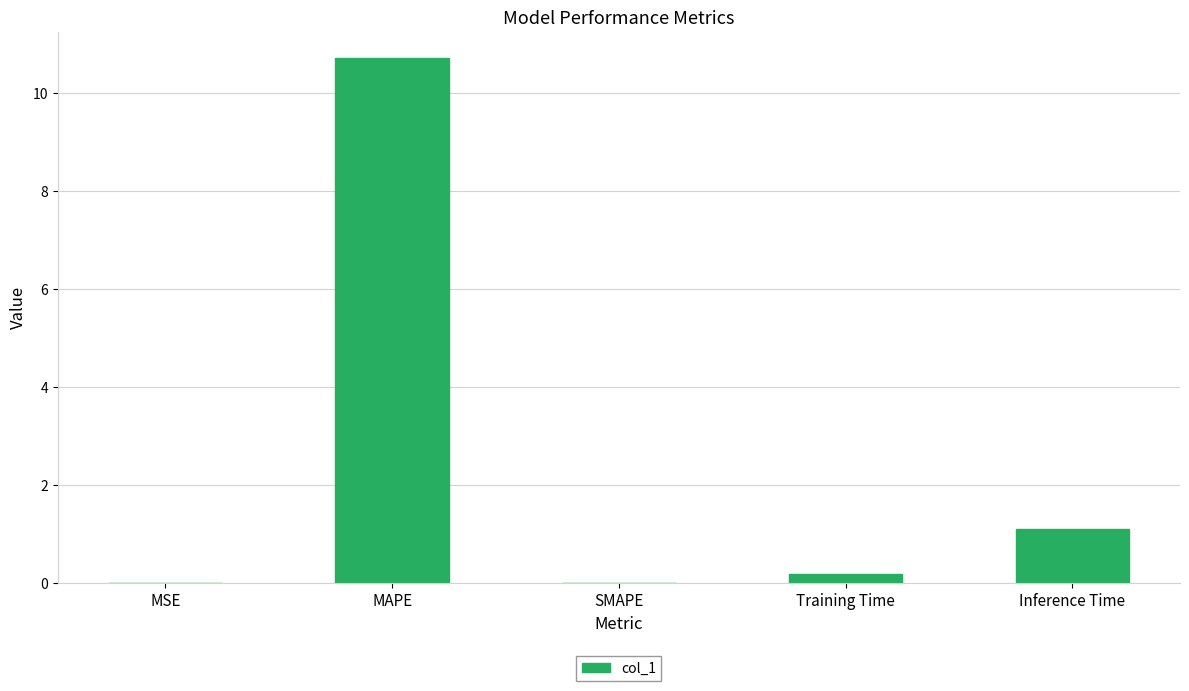

At which label is the value closest to 5?

Inference Time